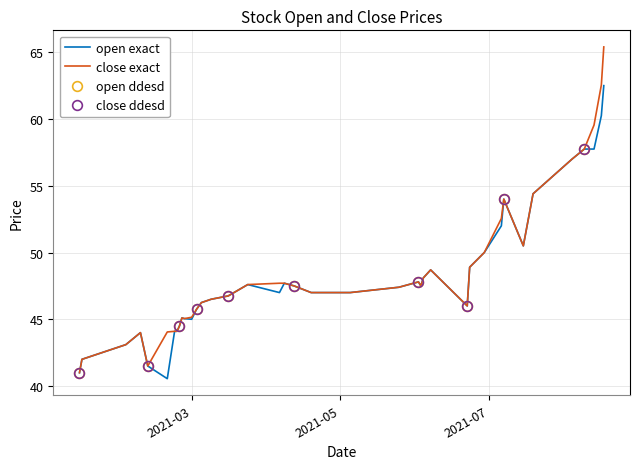

Reading left to right, extract all data points from this chart.

open exact: 41.0	42.0	43.1	44.0	41.5	40.5	44.1	44.1	44.5	45.1	45.0	45.0	45.8	46.0	46.2	46.5	46.8	47.6	47.0	47.7	47.5	47.0	47.0	47.4	47.8	47.5	48.1	48.7	46.0	48.9	50.0	52.0	54.0	50.5	54.4	57.0	57.8	57.8	60.2	62.5
close exact: 41.0	42.0	43.1	44.0	41.5	44.0	44.1	44.1	44.5	45.1	45.0	45.1	45.8	46.0	46.2	46.5	46.8	47.6	47.7	47.7	47.5	47.0	47.0	47.4	47.8	47.5	48.1	48.7	46.0	48.9	50.0	52.5	54.0	50.5	54.4	57.0	57.8	59.5	62.5	65.4